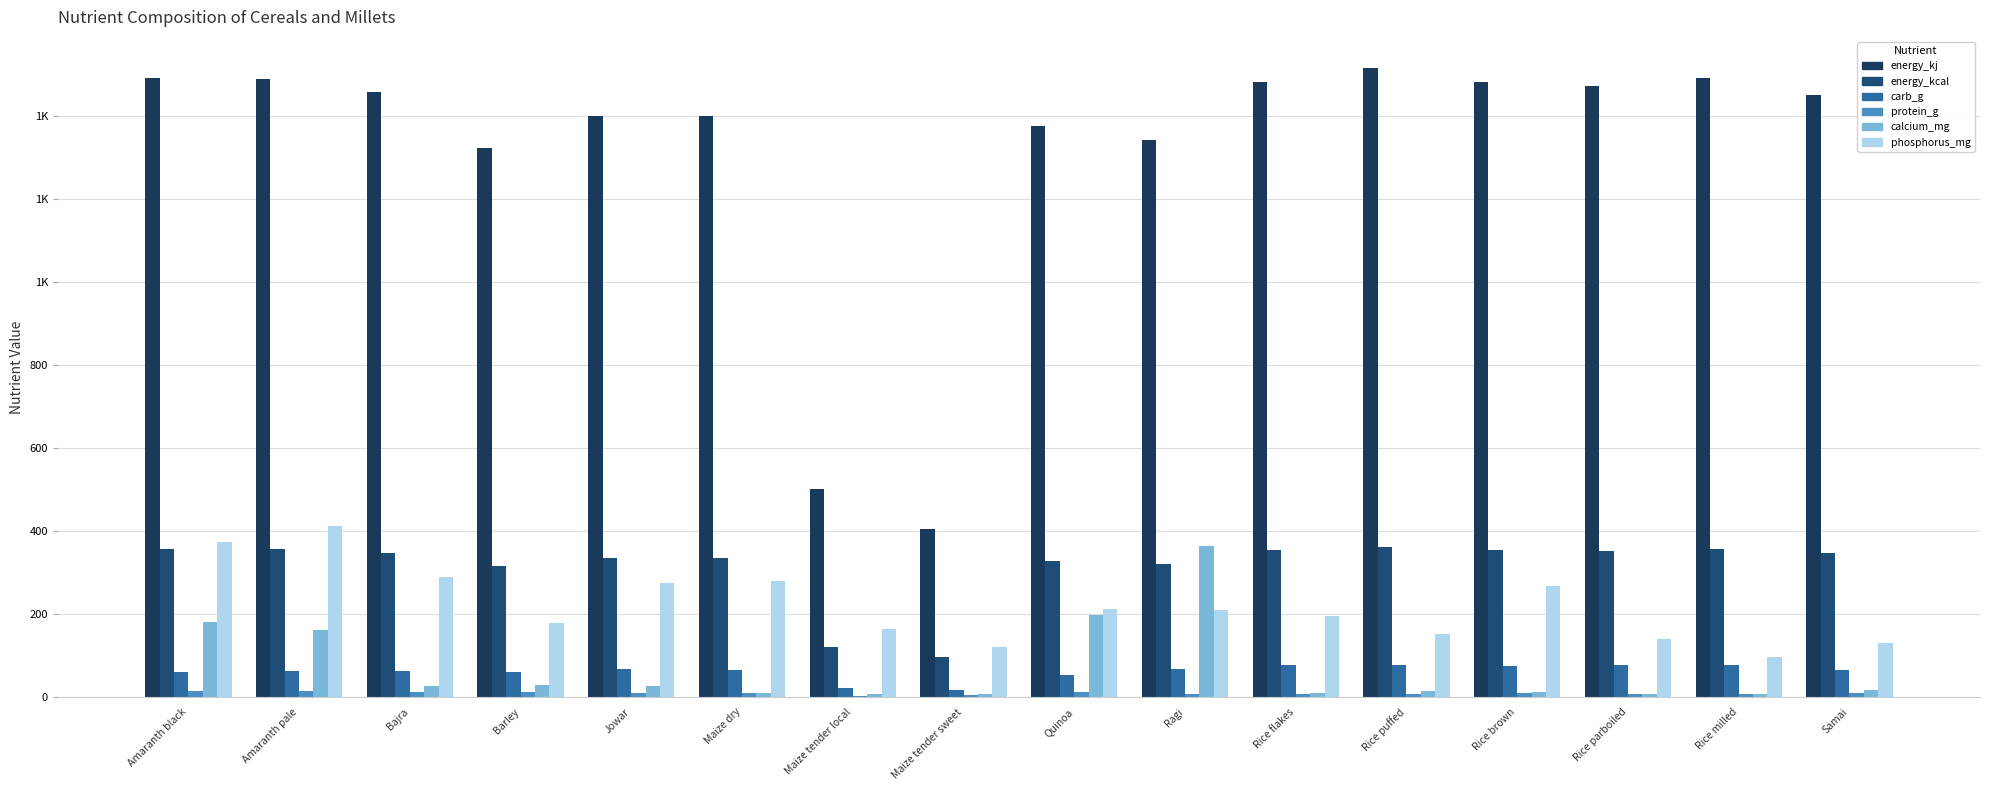

At which label does energy_kj reach its minimum?

Maize tender sweet